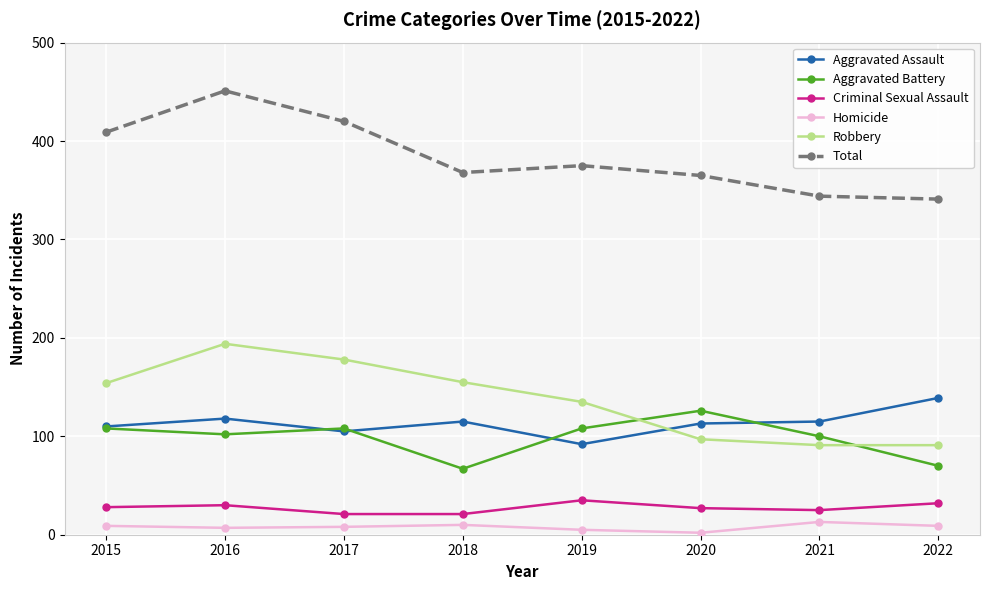

What is the sum of all Aggravated Battery values?

789